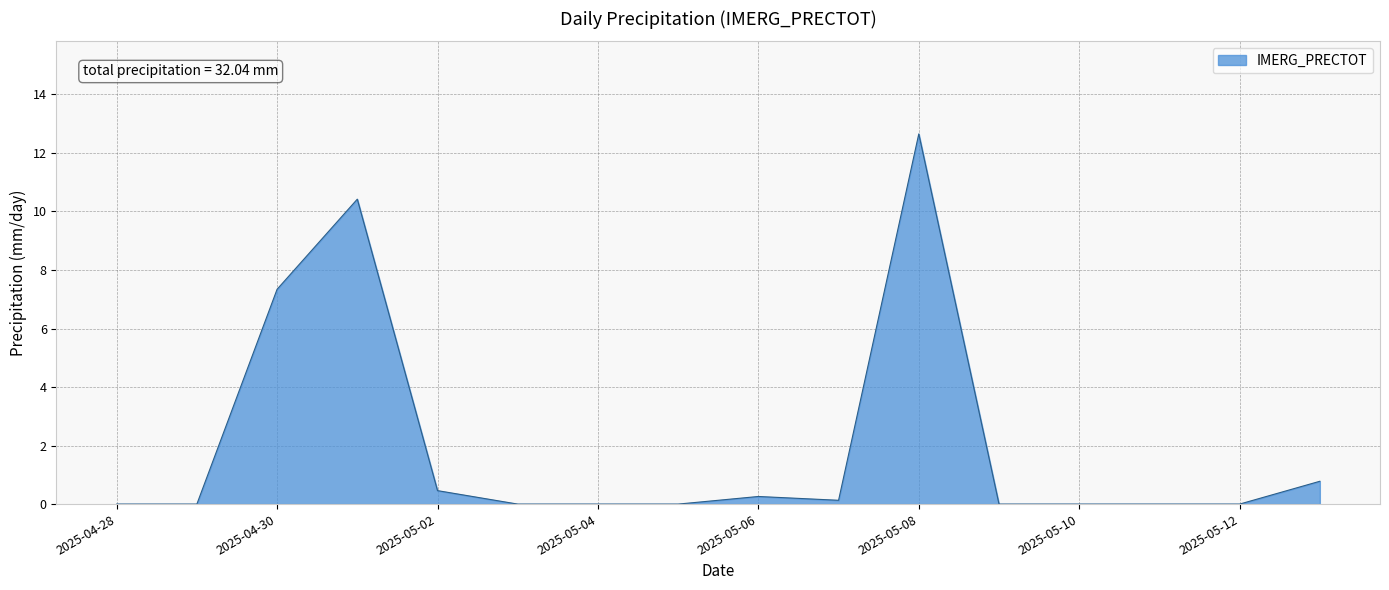

What is the difference between the maximum and minimum values?

12.7